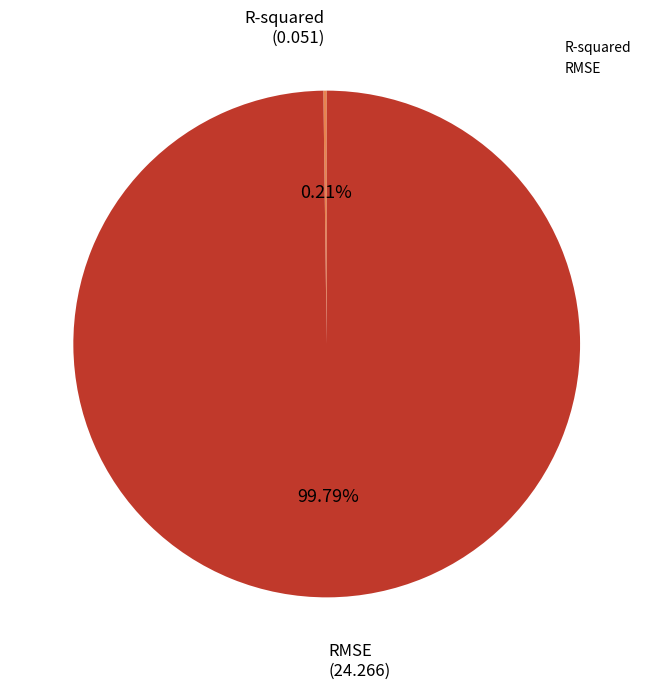

What is the largest slice in the pie chart?

RMSE